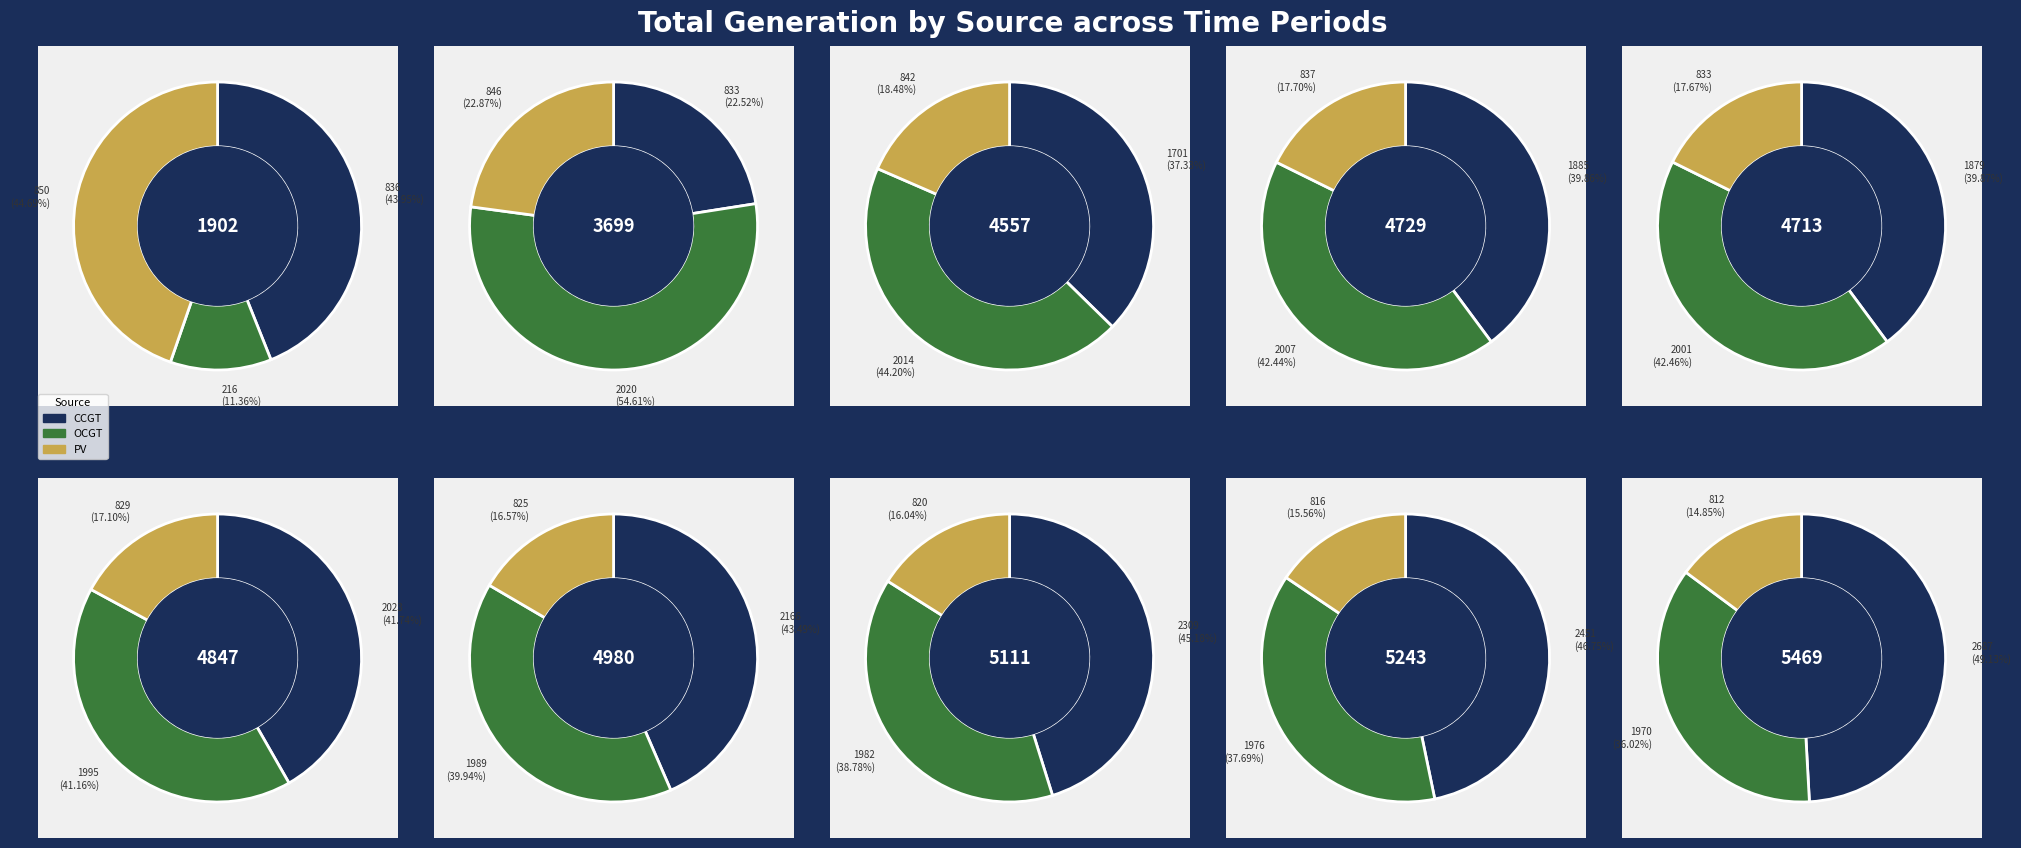

To the nearest percent, what portion does 9 represent?

11%